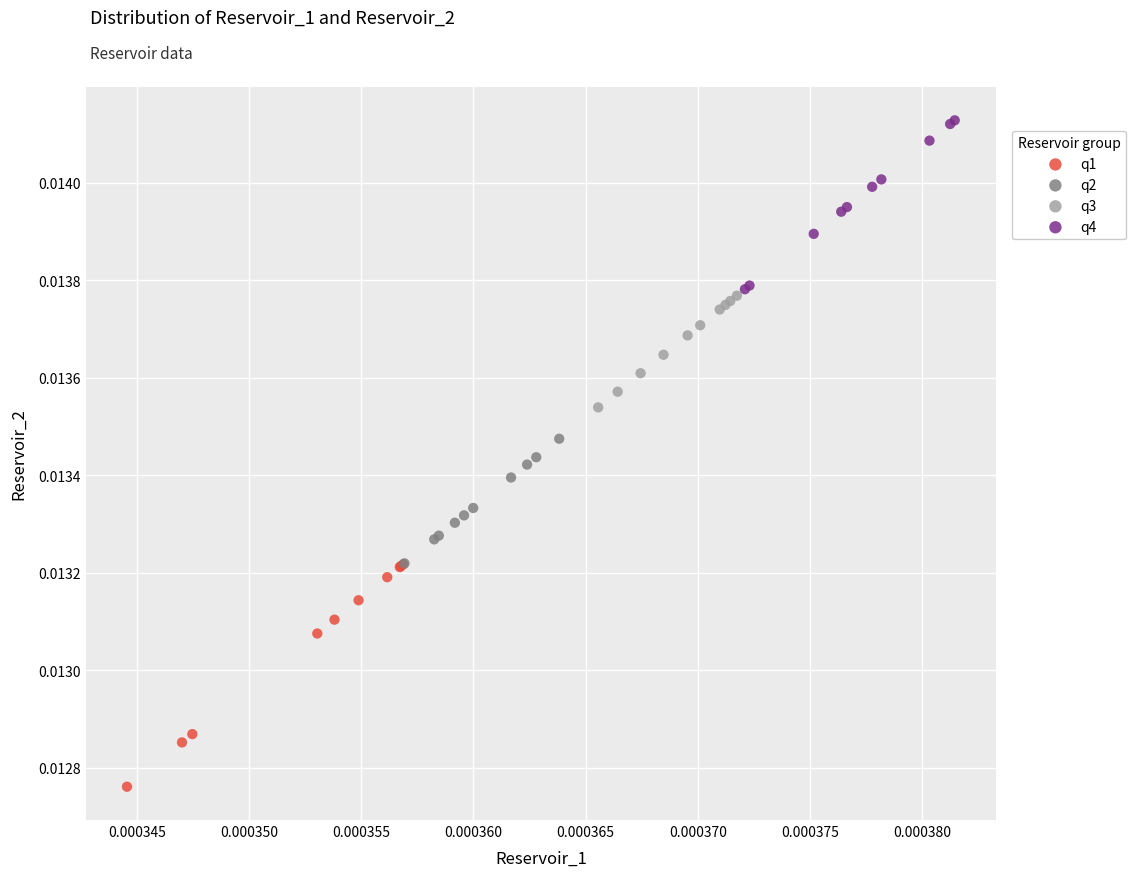

Which series contains the lowest Y value?

q1